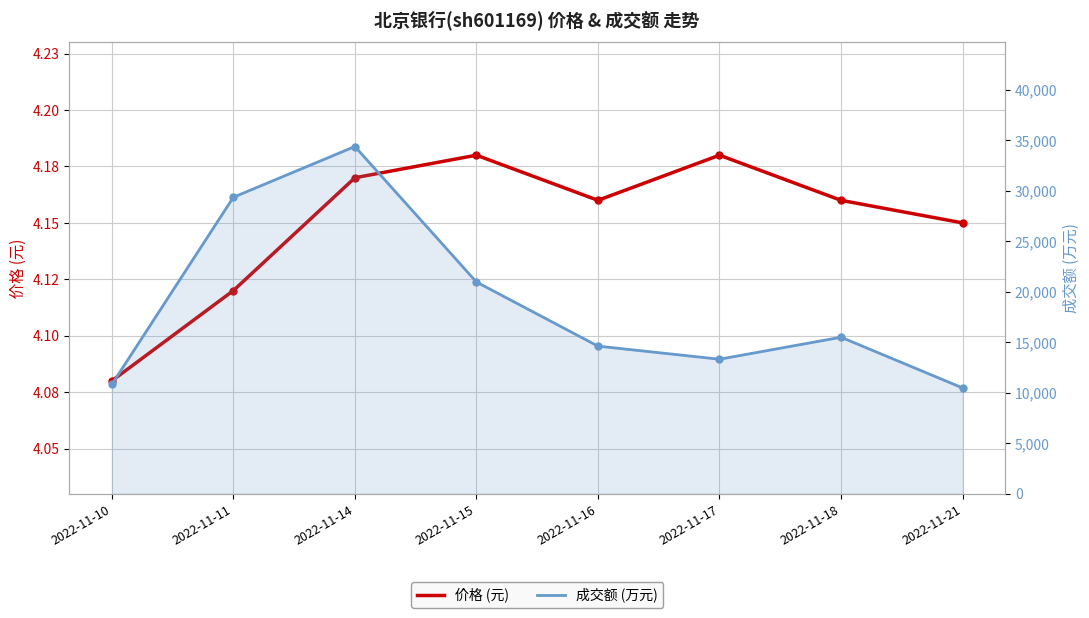

Is the value of 成交额 (万元) at 2022-11-14 greater than the value of 价格 (元) at 2022-11-14?

Yes